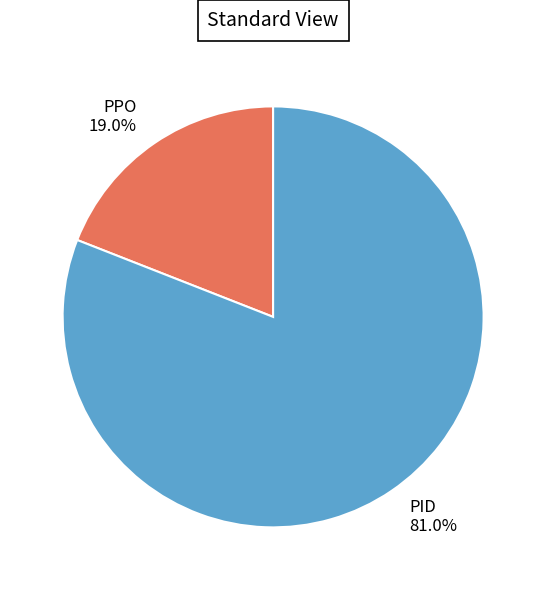

To the nearest percent, what is the difference between the PID and PPO slice percentages?

62%